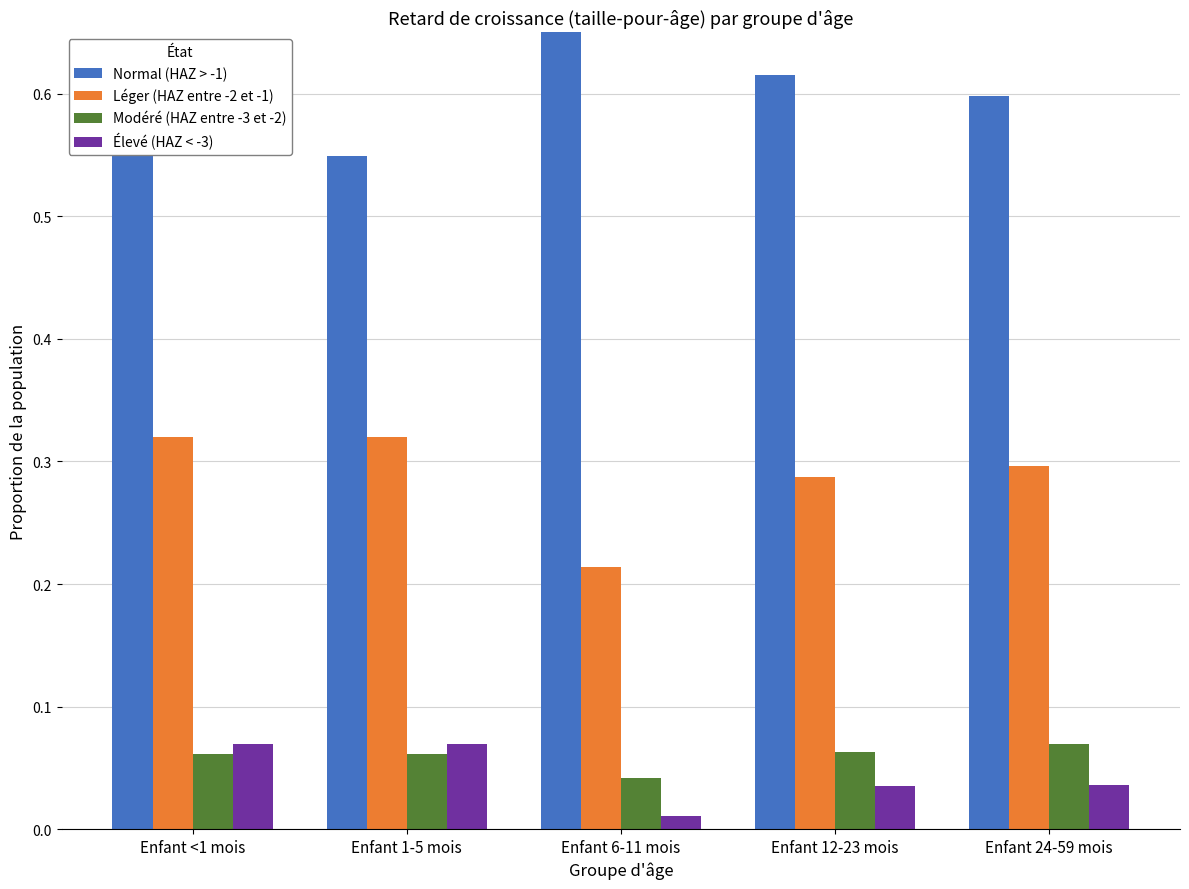

At how many categories does at least one series exceed 0?

5